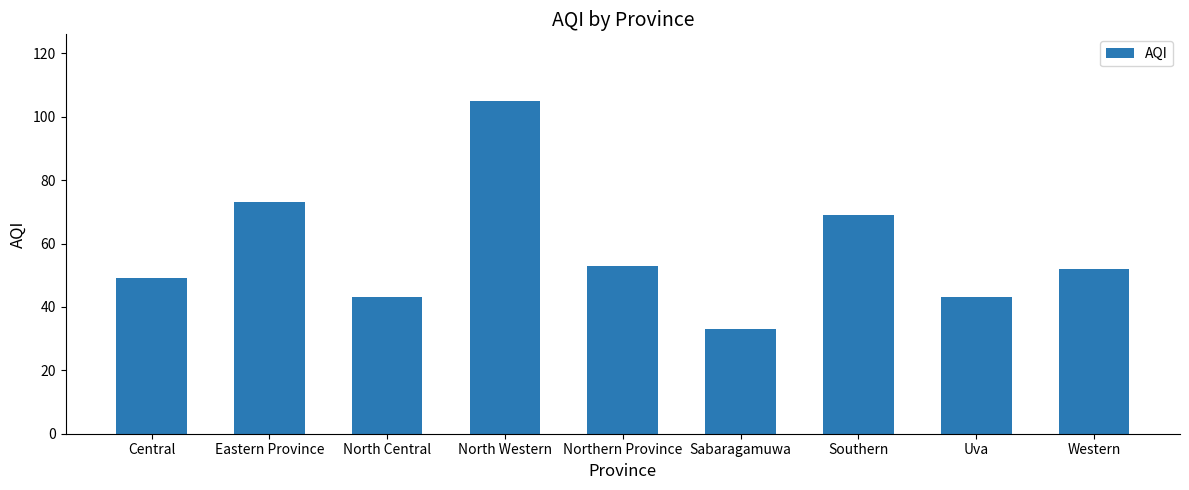

What is the difference between the maximum and minimum values?

72